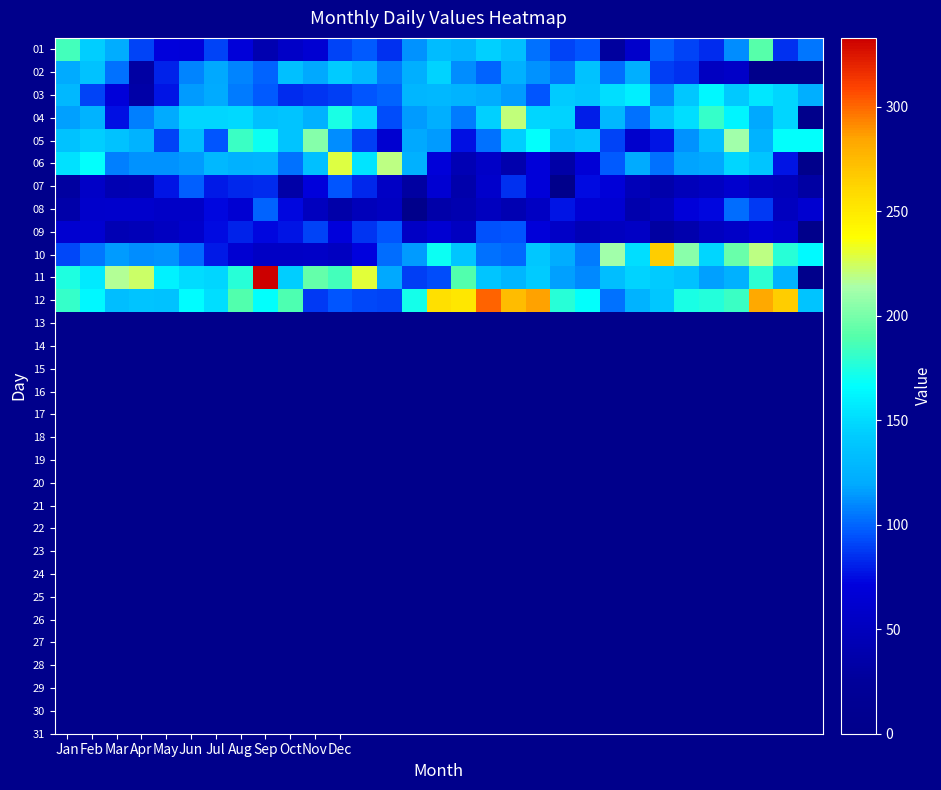

Where is 09 nearest to the value 63?

Jan